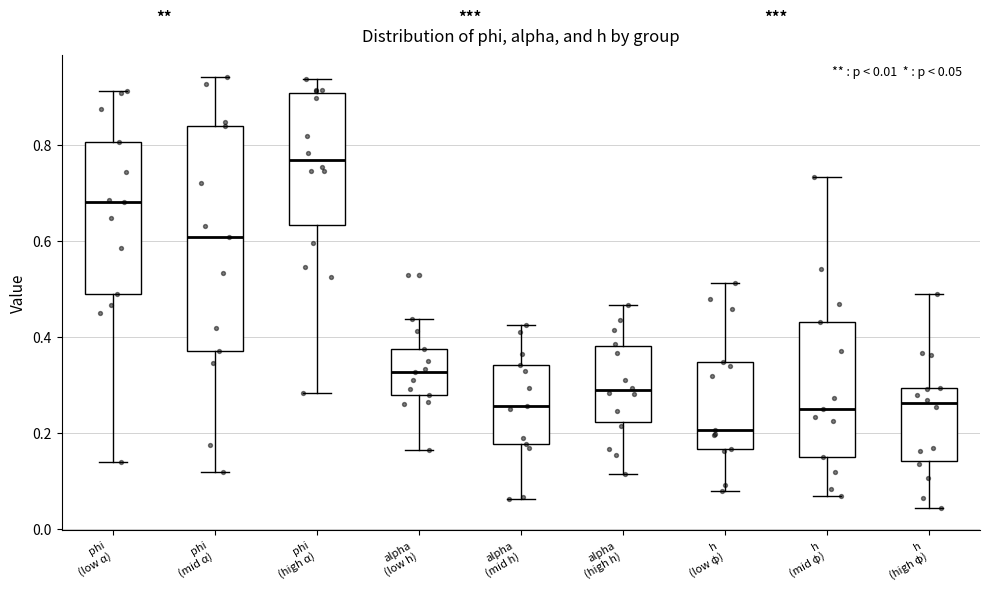

Which box has the highest median line?

phi (high α)